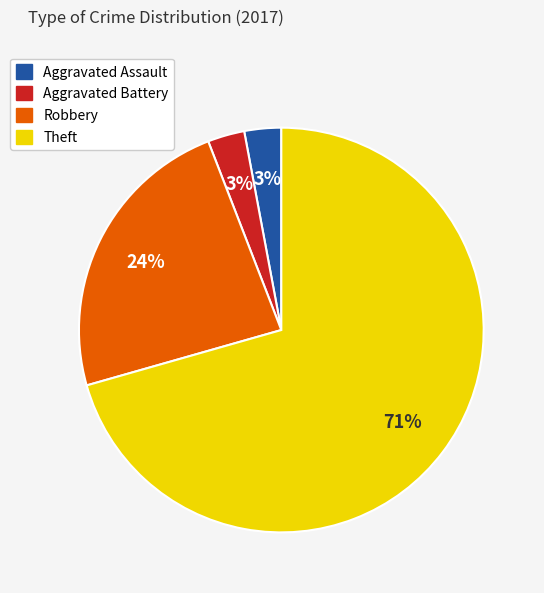

Is the sum of Aggravated Battery and Aggravated Assault greater than half?

No